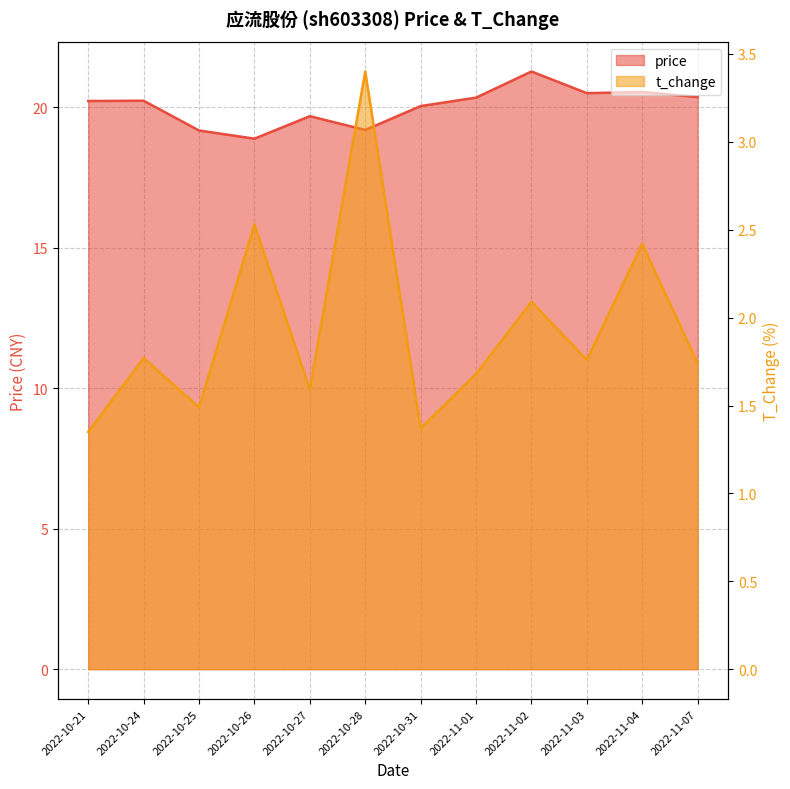

Rank the categories by t_change value from lowest to highest.

2022-10-21, 2022-10-31, 2022-10-25, 2022-10-27, 2022-11-01, 2022-11-07, 2022-11-03, 2022-10-24, 2022-11-02, 2022-11-04, 2022-10-26, 2022-10-28